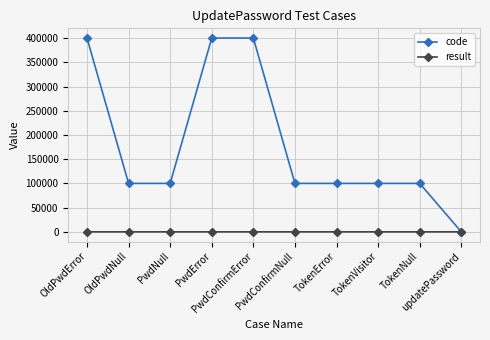

Which series changed the most between OldPwdNull and PwdError?

code